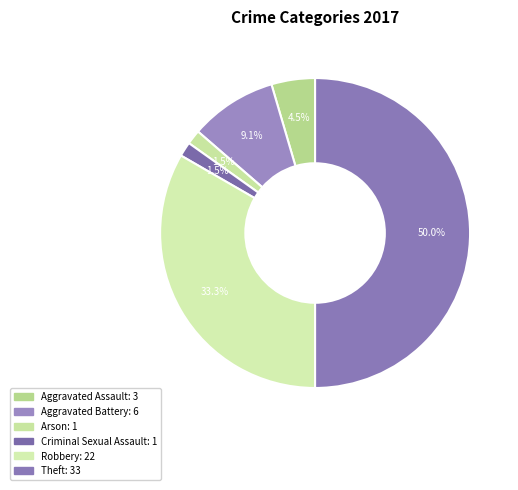

How many segments does this pie chart have?

6